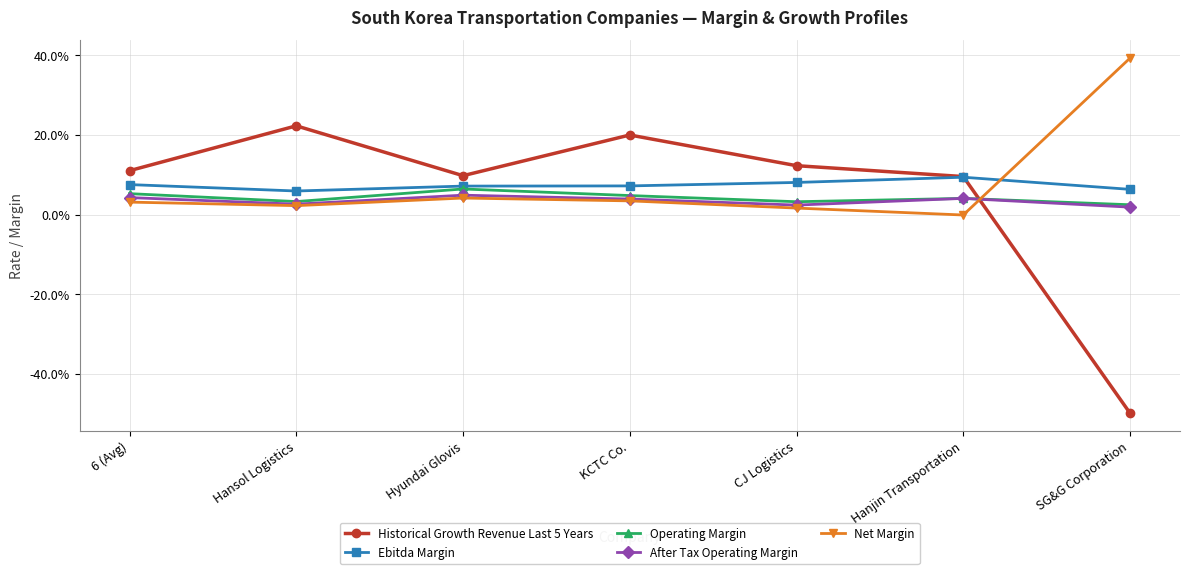

At which label does Historical Growth Revenue Last 5 Years reach its peak?

Hansol Logistics